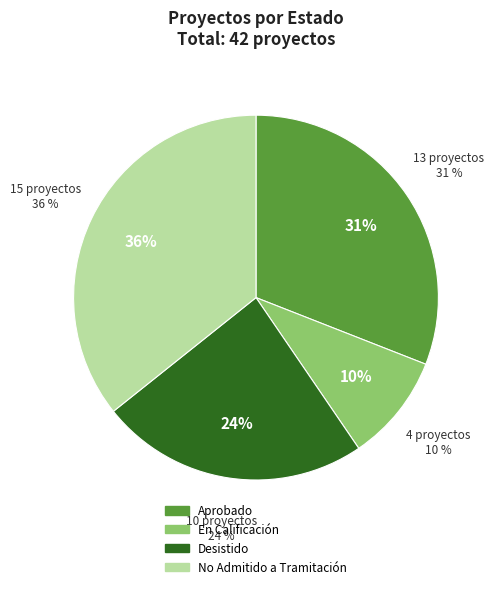

To the nearest percent, what is the difference between the largest and smallest slice percentages?

26%